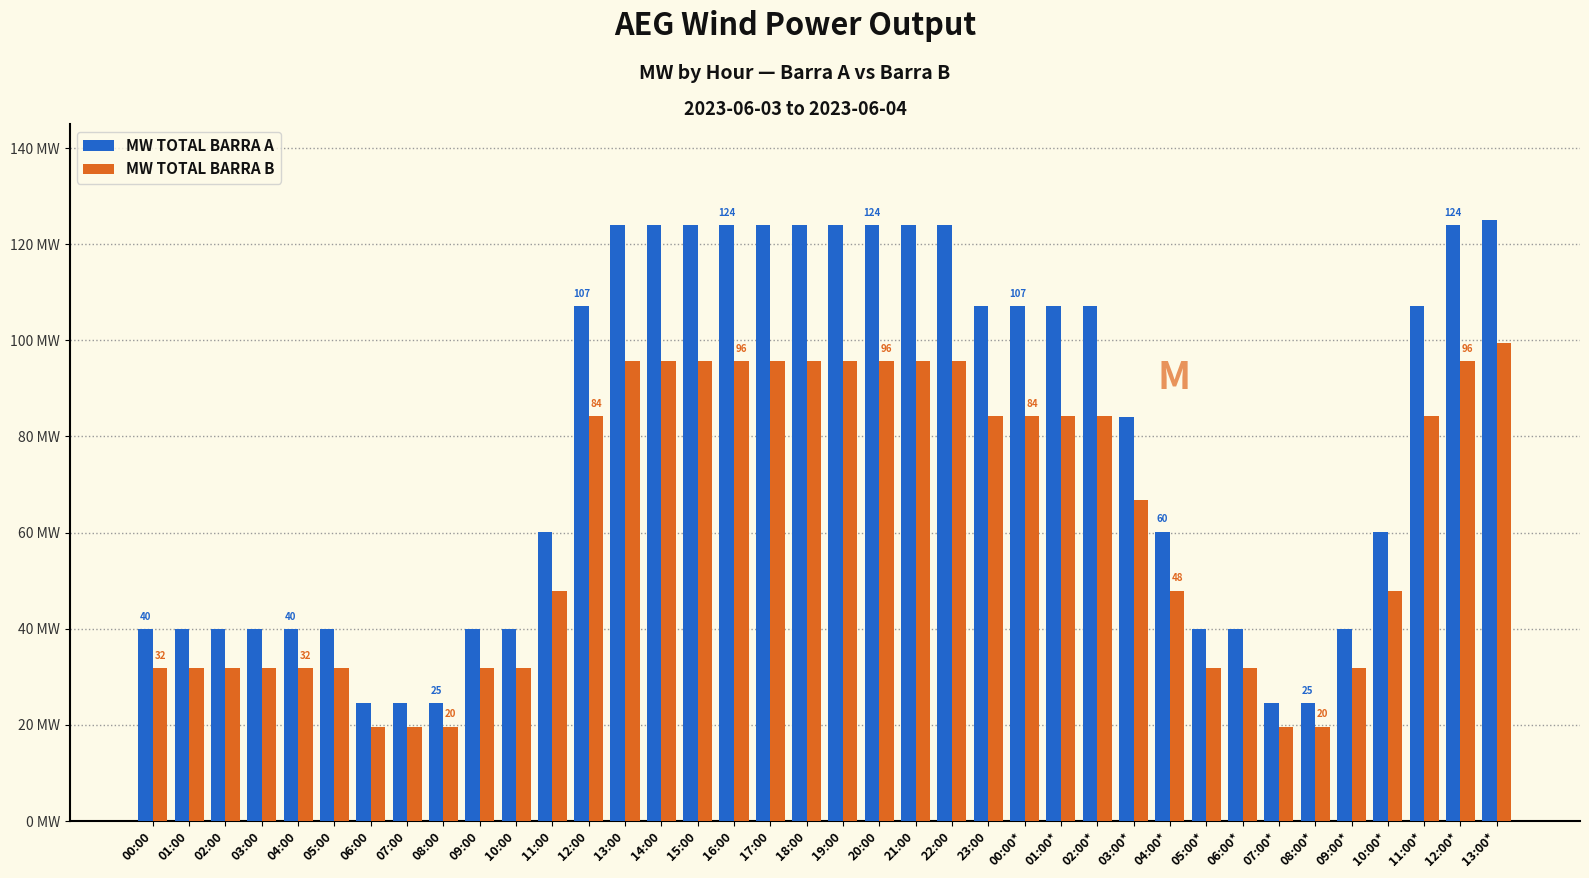

Does the chart contain any negative values?

No